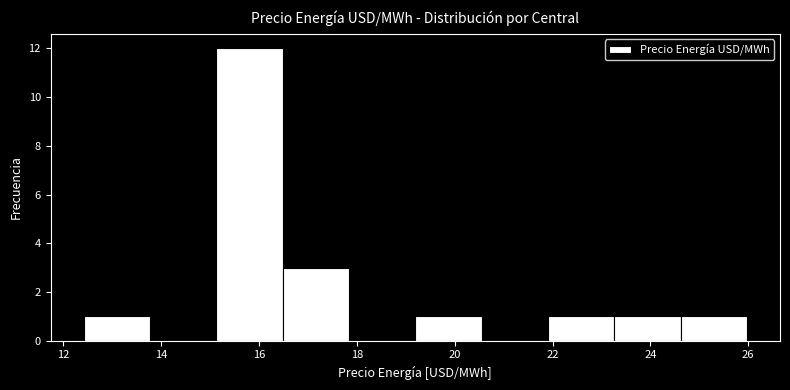

What is the height of the bar covering 23.2 to 24.6 on the x-axis? Neither the bar edges nor the heights are printed on the chart, so give them approximately, as read against the axes.

1